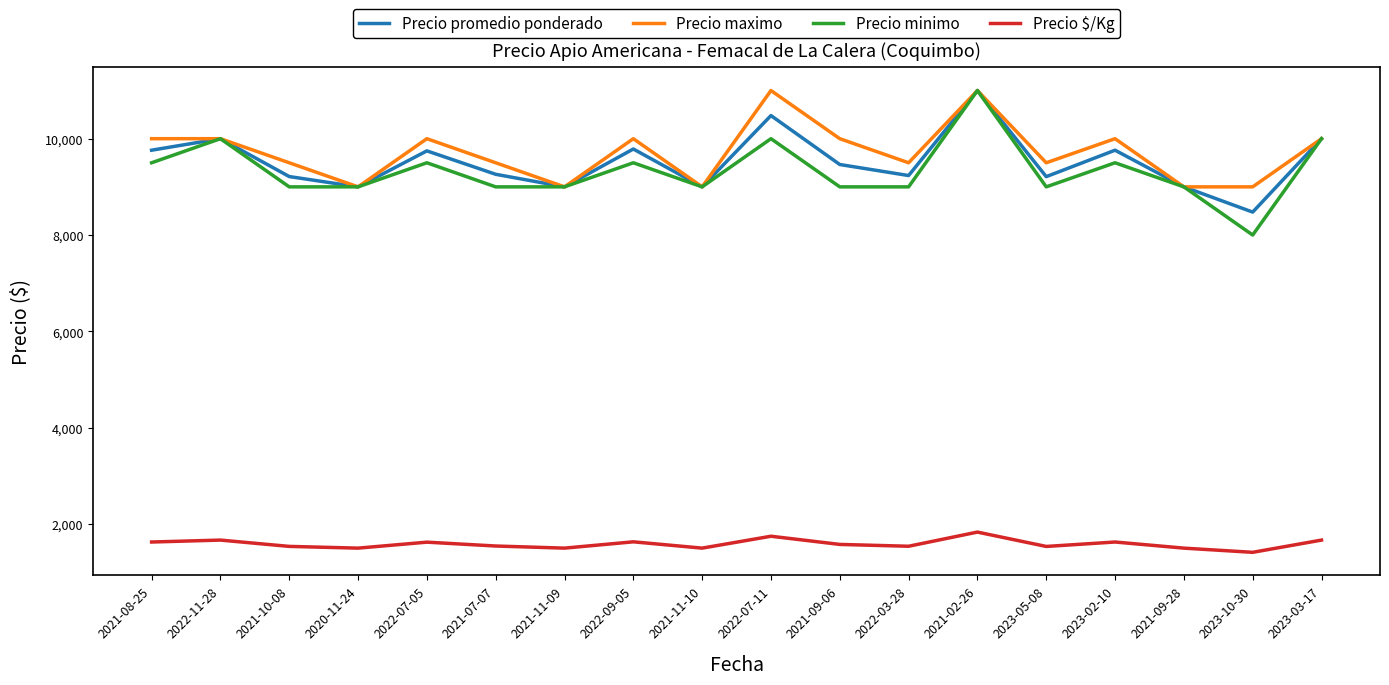

How many lines are shown in the chart?

4